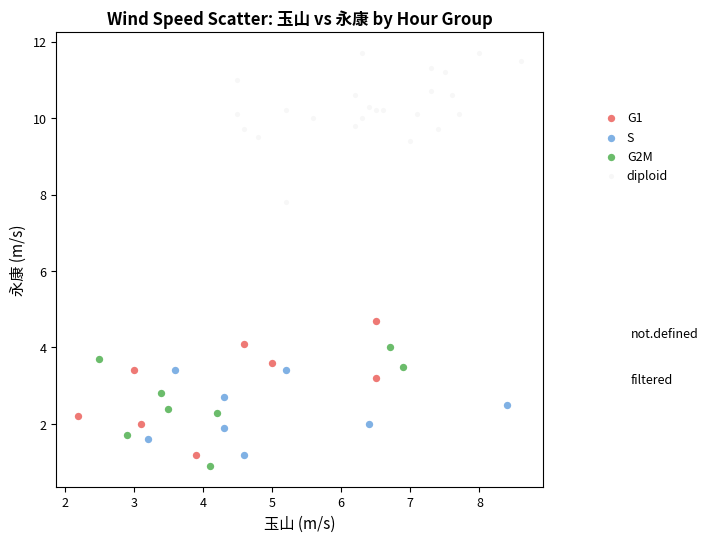

Which series has the largest Y range (max minus min)?

diploid